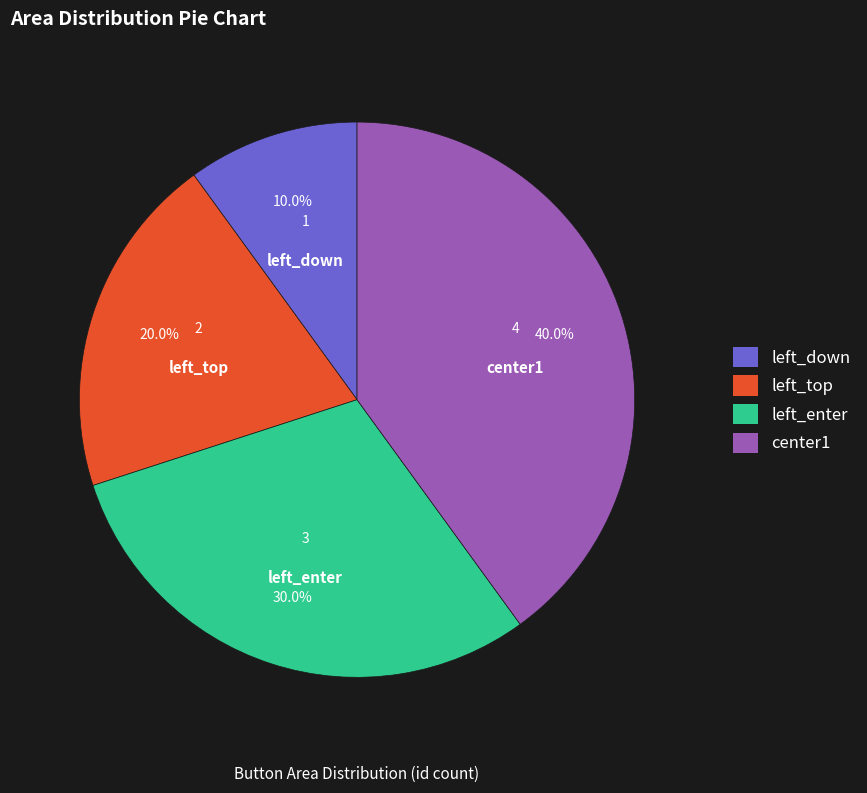

To the nearest percent, what is the combined percentage of left_enter and left_top?

50%